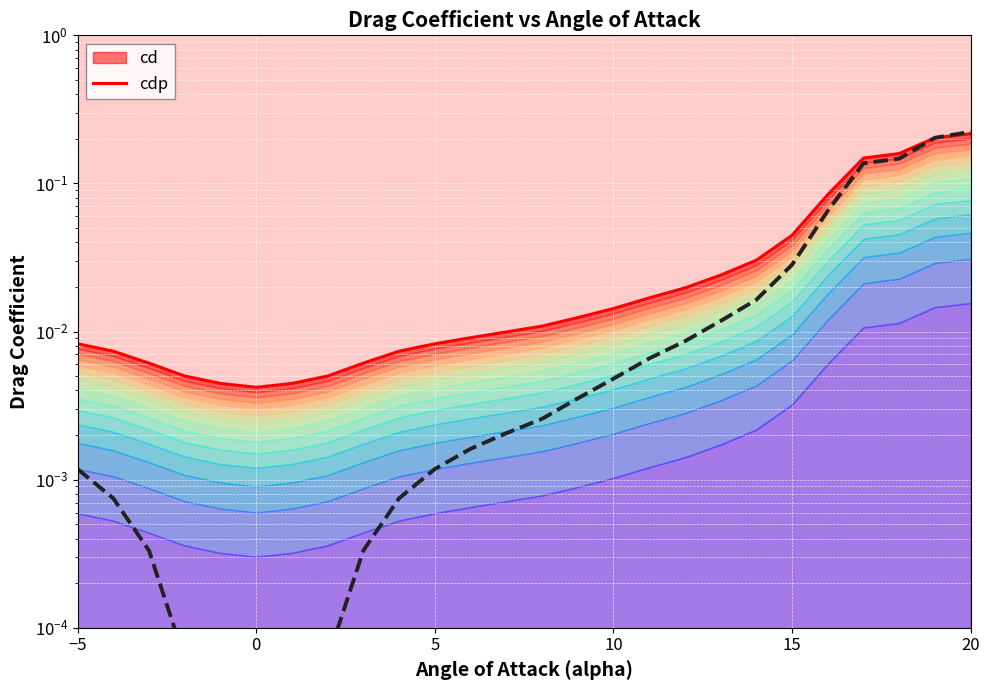

Is the value of cd at 10 greater than the value of cdp at 11?

Yes